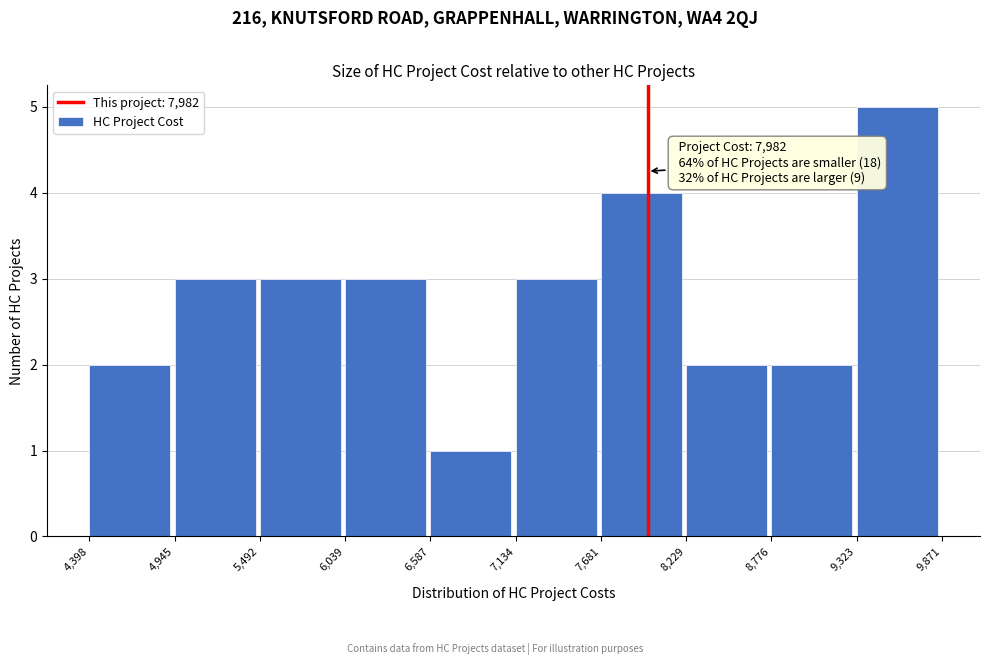

Over which range of the x-axis is the bar tallest?

9,323 to 9,871